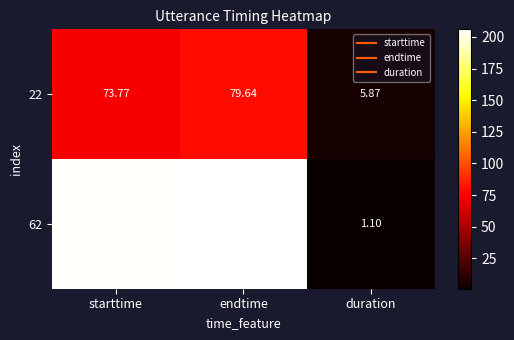

At which label does 22 reach its peak?

endtime